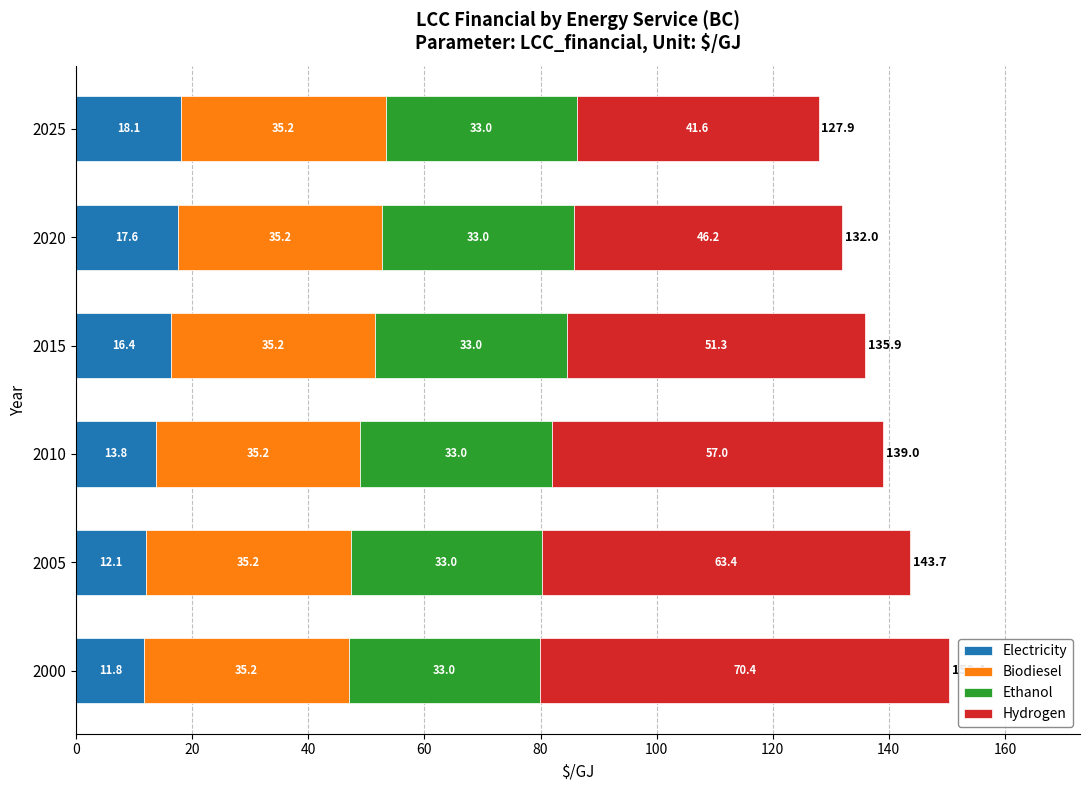

List the labels in order of Electricity value, smallest first.

2000, 2005, 2010, 2015, 2020, 2025